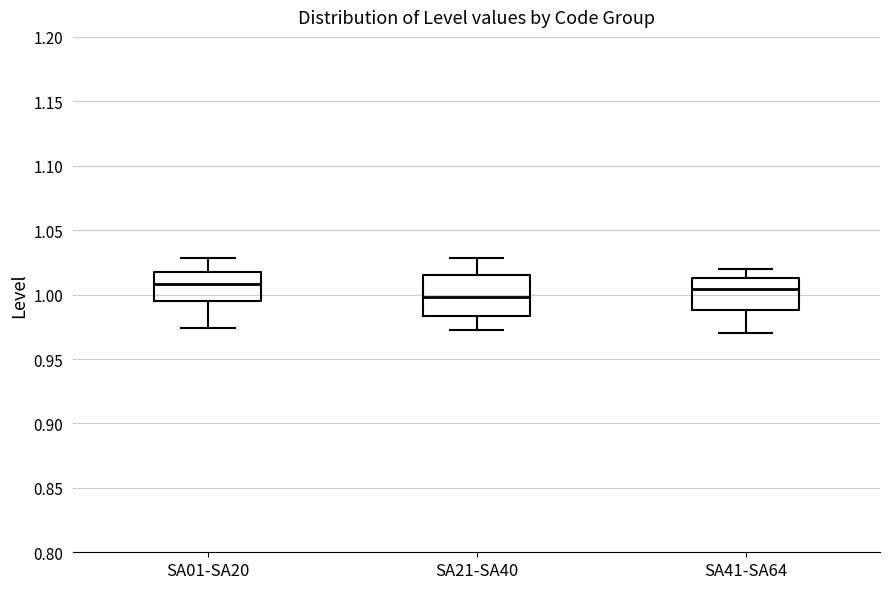

Reading left to right, transcribe this box plot: for each box, give where its median line is, the range the box spans, and where its two whiskers end, as read against the y-axis. The values are not printed on the chart, so give them approximately, as read against the axis.

SA01-SA20: median 1.010, box 0.995 to 1.020, whiskers 0.975 to 1.030
SA21-SA40: median 1.000, box 0.985 to 1.015, whiskers 0.975 to 1.030
SA41-SA64: median 1.005, box 0.990 to 1.015, whiskers 0.970 to 1.020